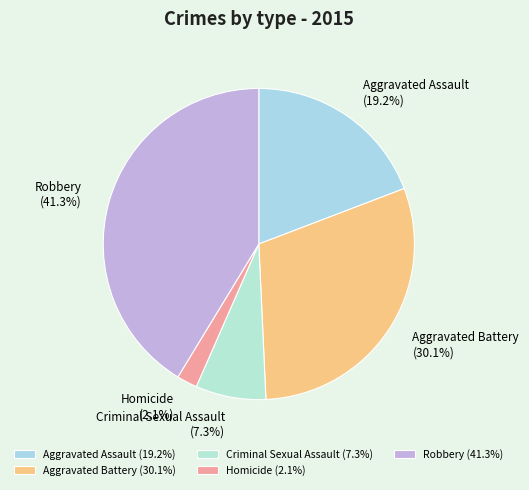

Count the number of slices in the pie.

5